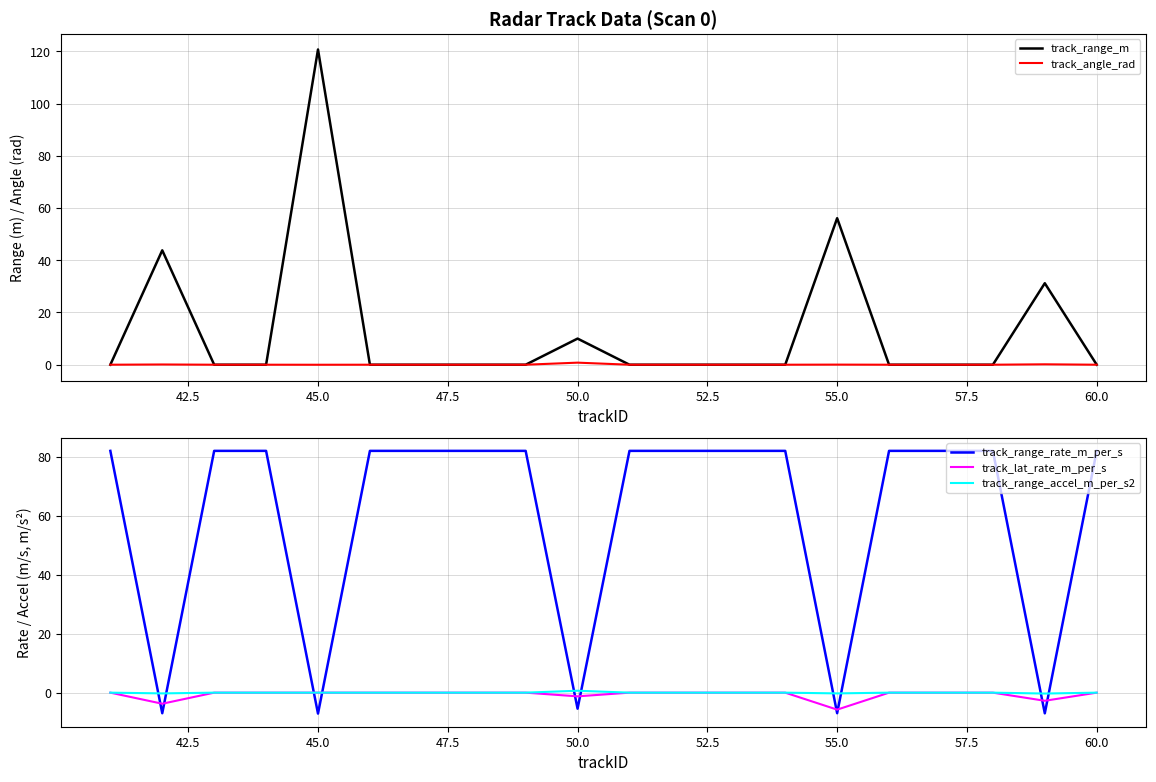

After their last crossing, which series has the higher values: track_range_rate_m_per_s or track_lat_rate_m_per_s?

track_range_rate_m_per_s